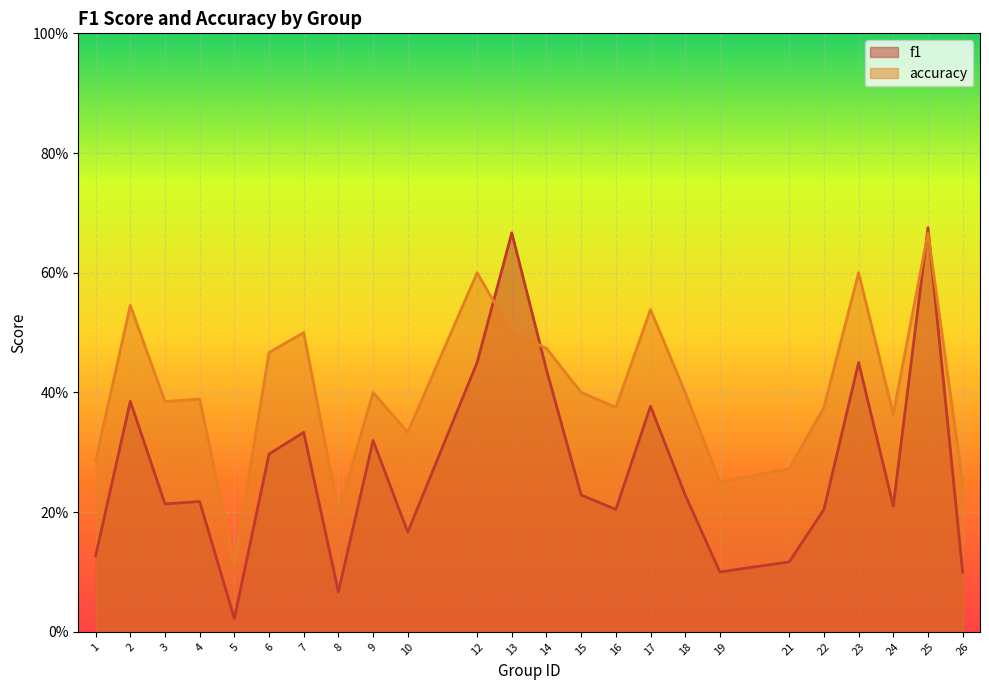

The value of accuracy at 14 is 0.8. True or false?

False